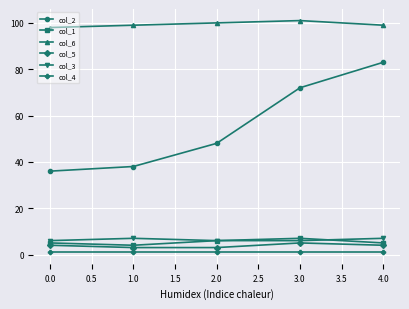

Reading right to left, list all the values displayed in this chart.

col_2: 83	72	48	38	36
col_1: 5	7	6	4	5
col_6: 99	101	100	99	98
col_5: 4	5	3	3	4
col_3: 7	6	6	7	6
col_4: 1	1	1	1	1